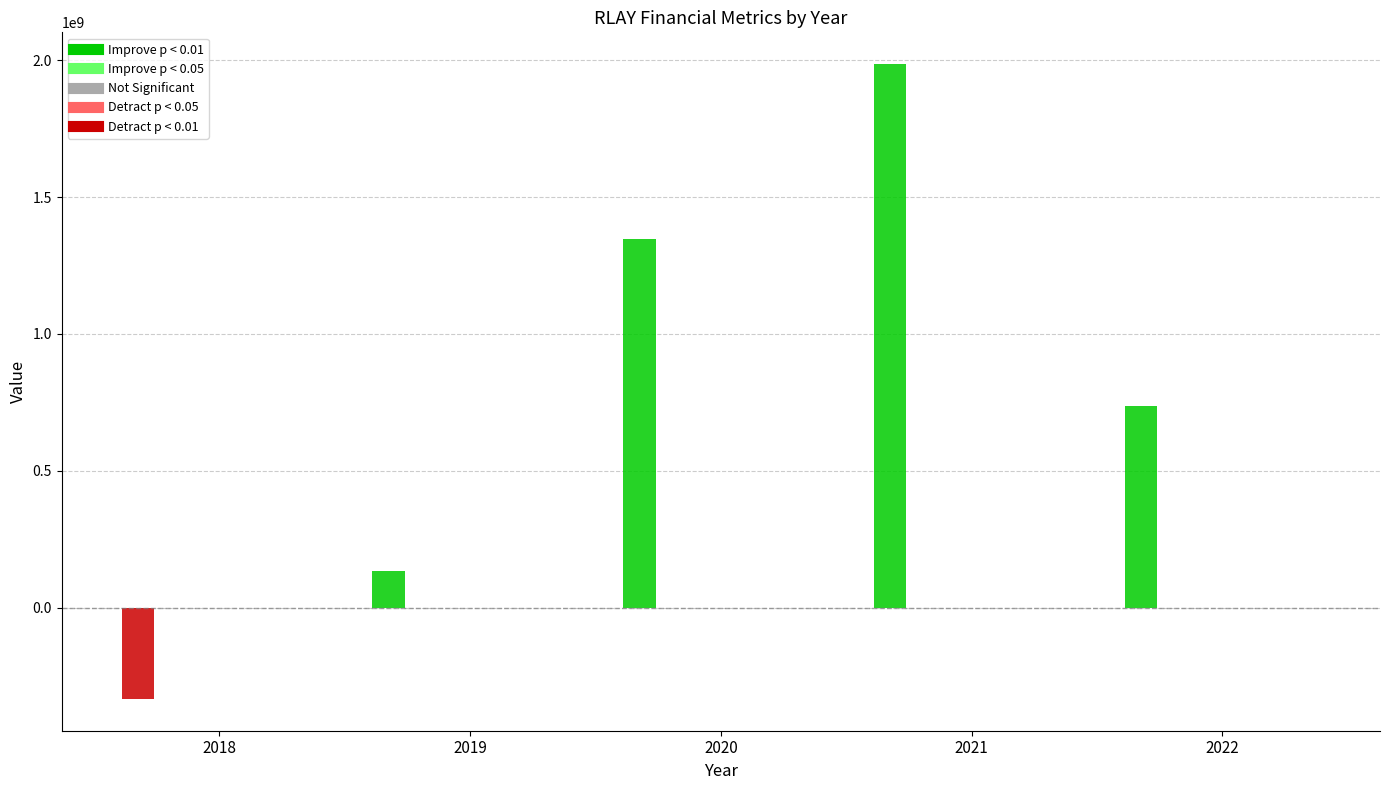

Is it true that debtToAssets equals 0.0 at 2021?

True